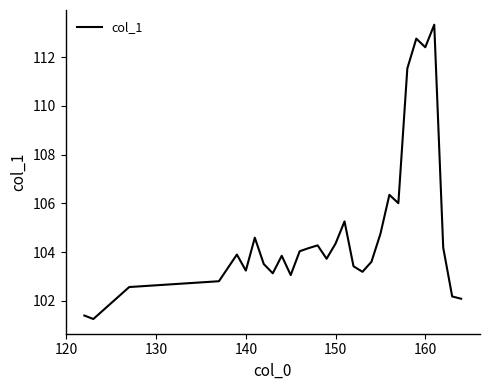

What is the difference between the maximum and minimum values?

12.1